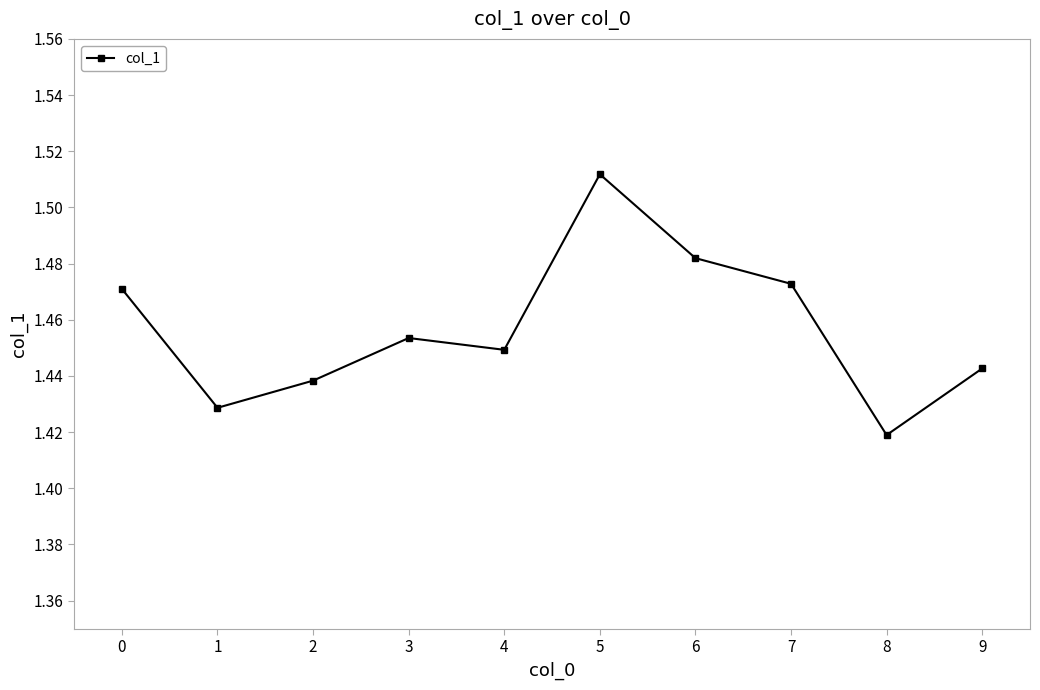

What is the sum of all values?

14.6